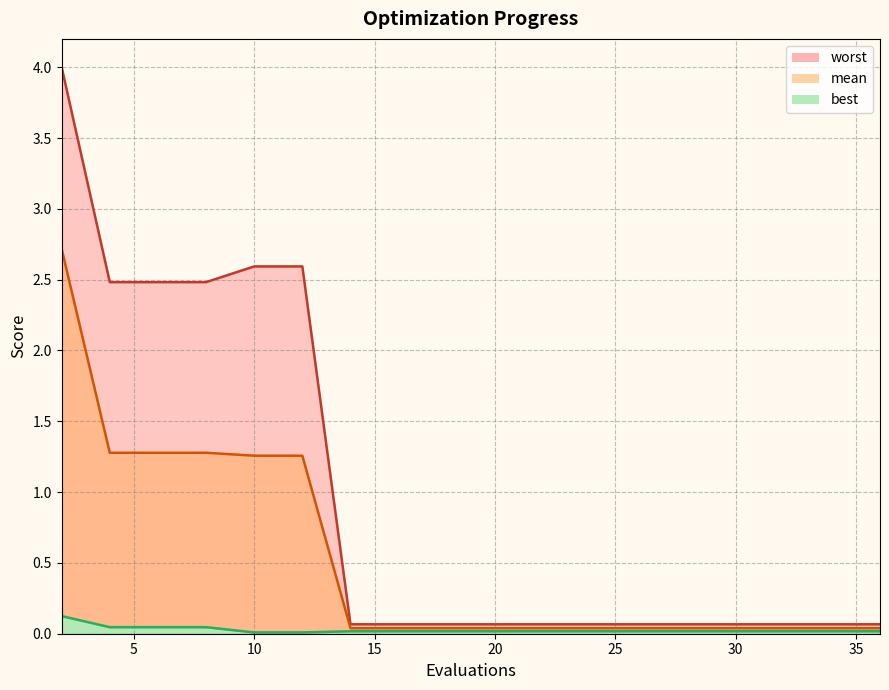

What is the highest value of the best series?

0.1